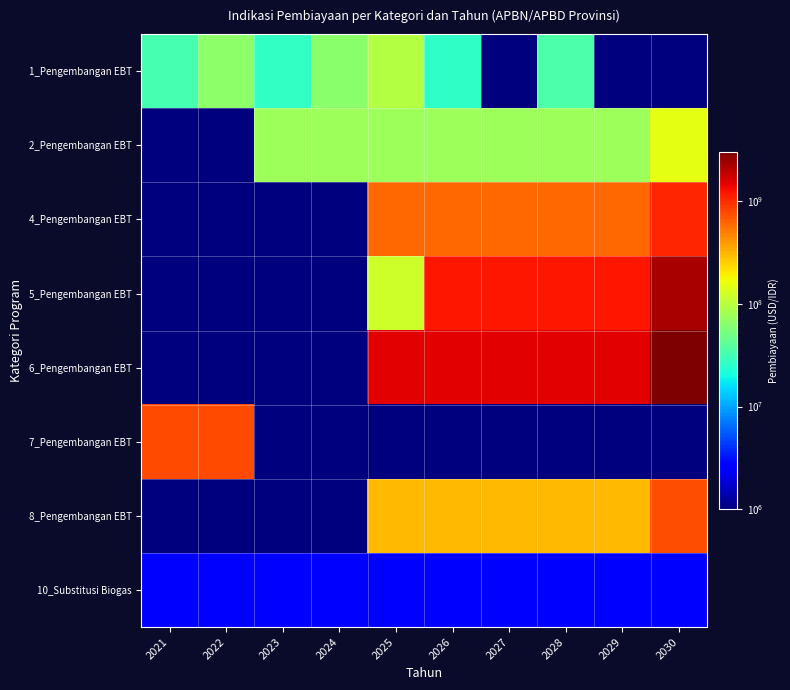

Between 2029 and 2024, which is larger?

2024